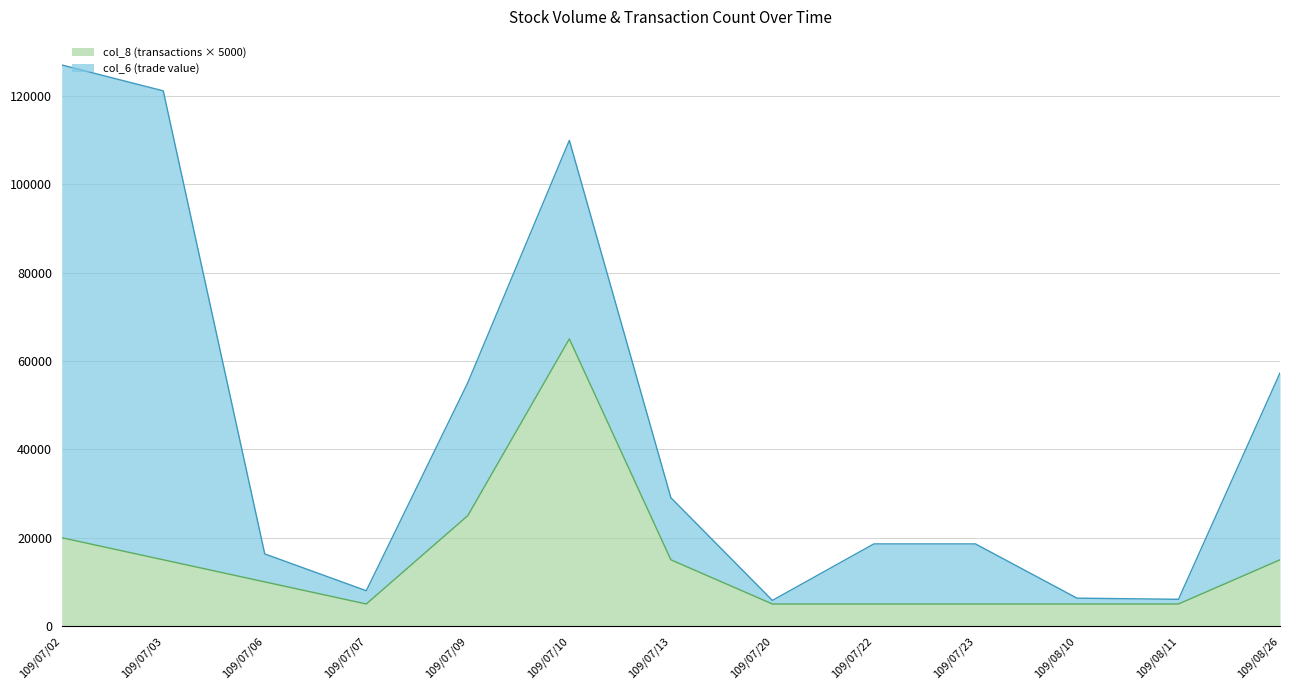

The value of col_8 (transactions × 5000) at 109/07/03 is 26270. True or false?

False